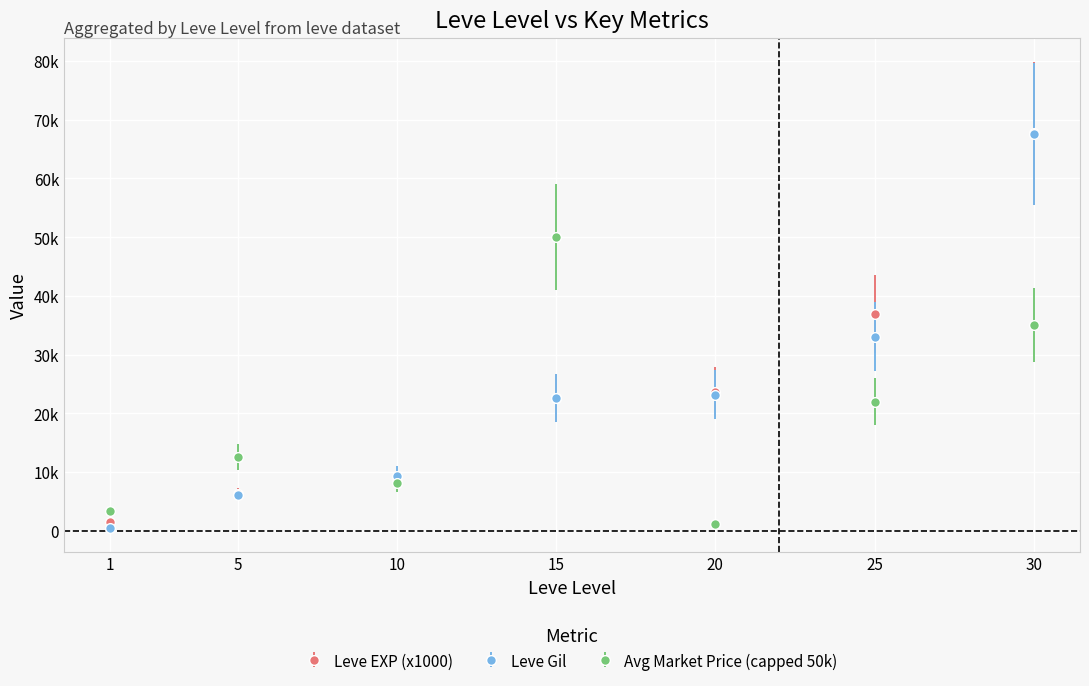

What is the highest value of the Leve Gil series?

67582